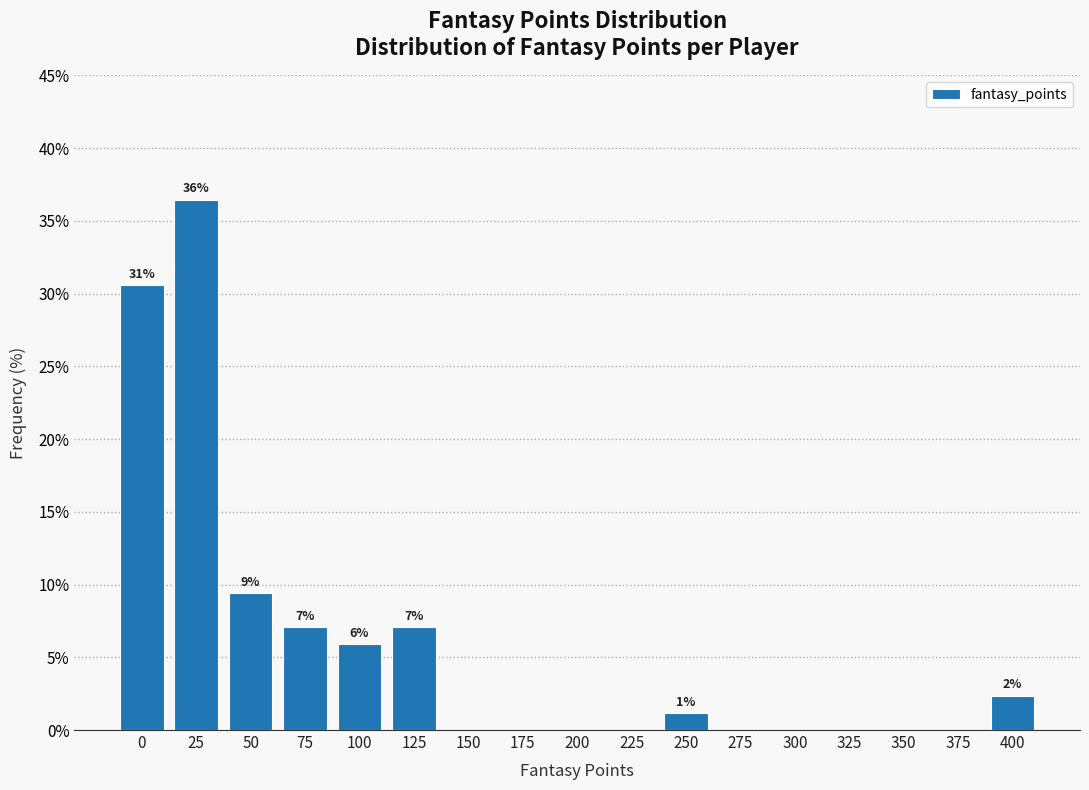

Reading right to left, extract all data points from this chart.

400=2.4	375=0.0	350=0.0	325=0.0	300=0.0	275=0.0	250=1.2	225=0.0	200=0.0	175=0.0	150=0.0	125=7.1	100=5.9	75=7.1	50=9.4	25=36.5	0=30.6